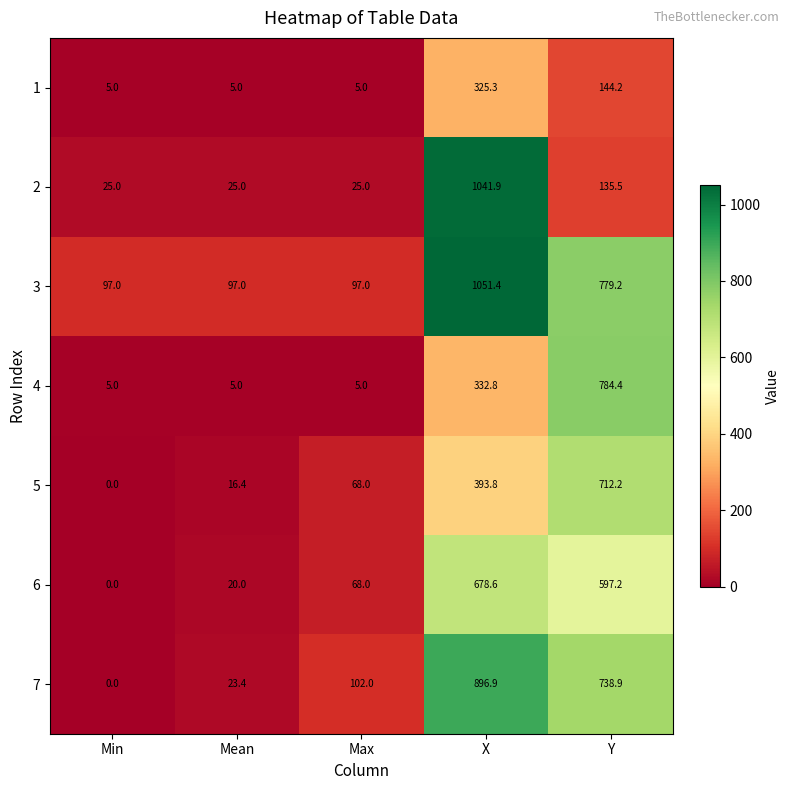

Which label corresponds to the largest value in the chart?

X